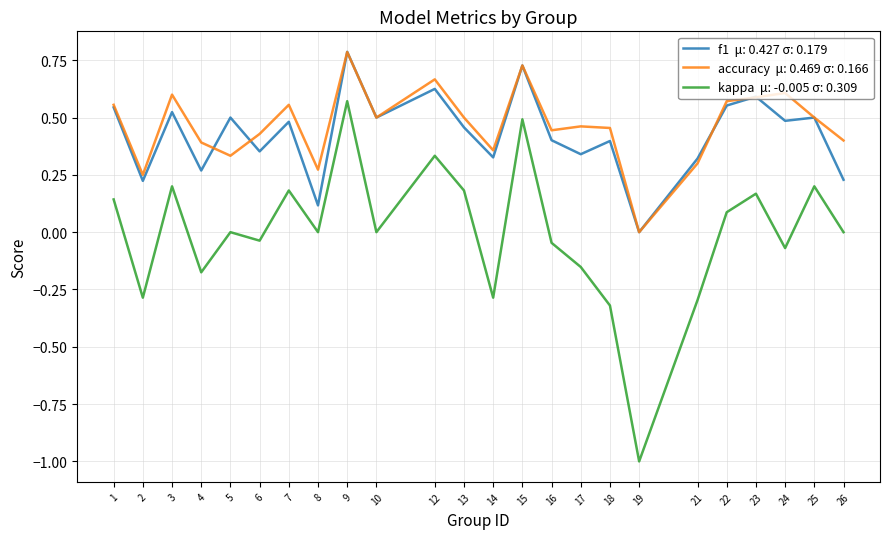

Is this an area chart (filled region under the line)?

No